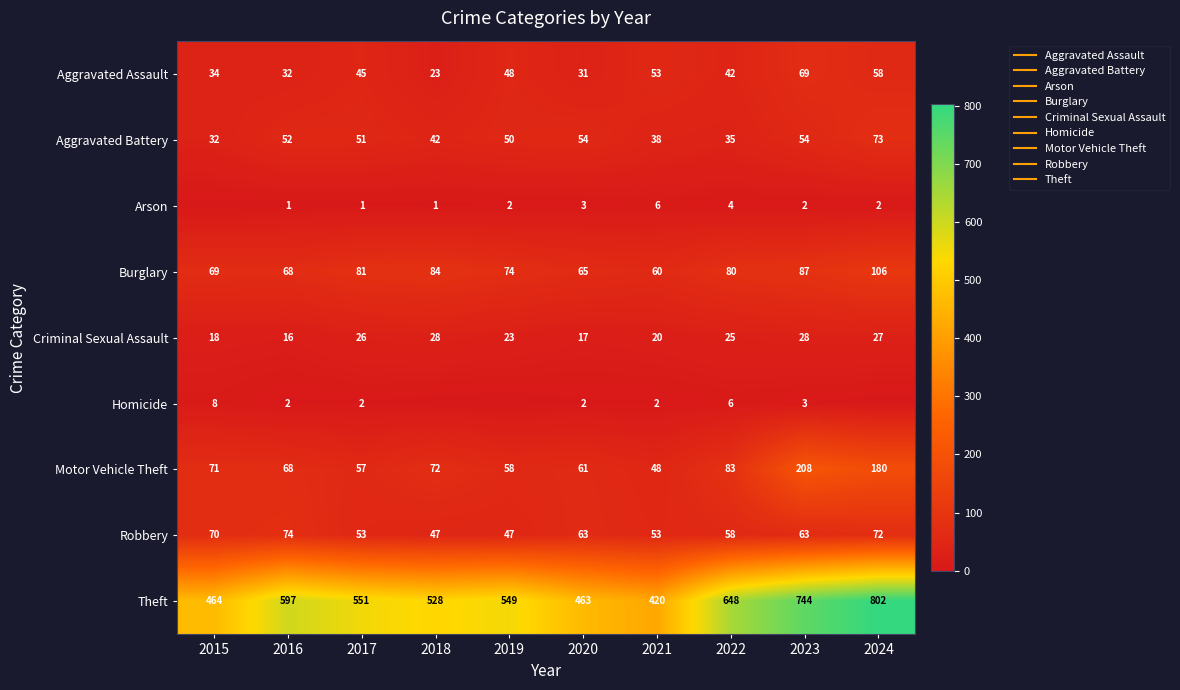

Is the value of Homicide at 2024 greater than the value of Aggravated Battery at 2024?

No